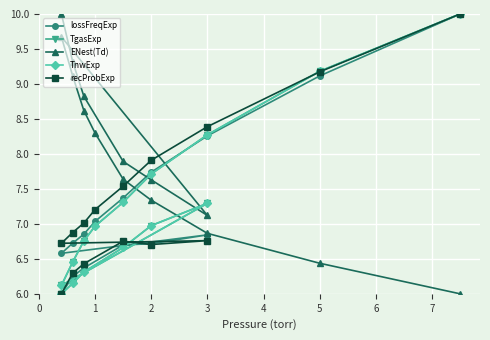

What is the total value across all series at 0?

34.0